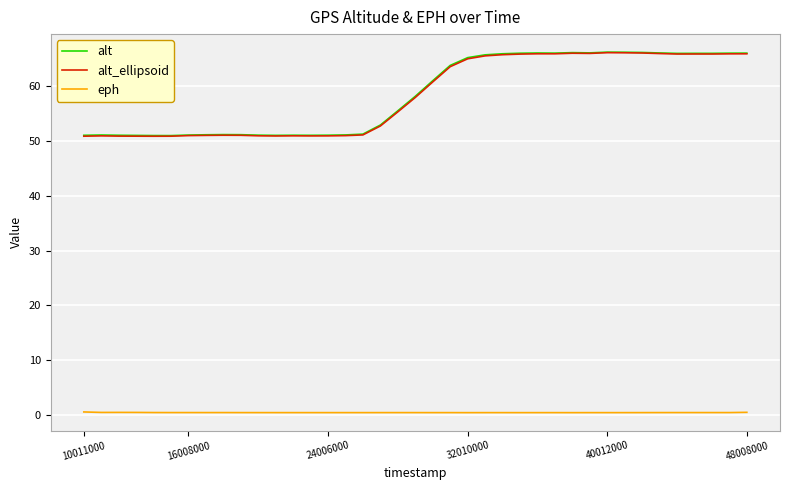

What is the maximum value shown in the chart?

66.3